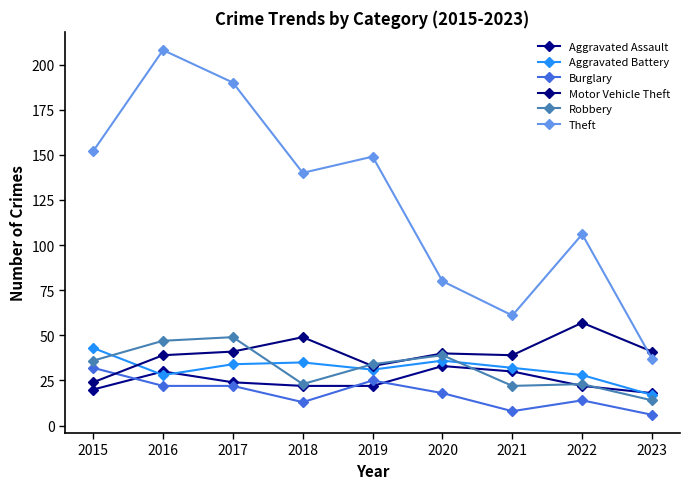

Is it true that Burglary equals 22 at 2016?

True